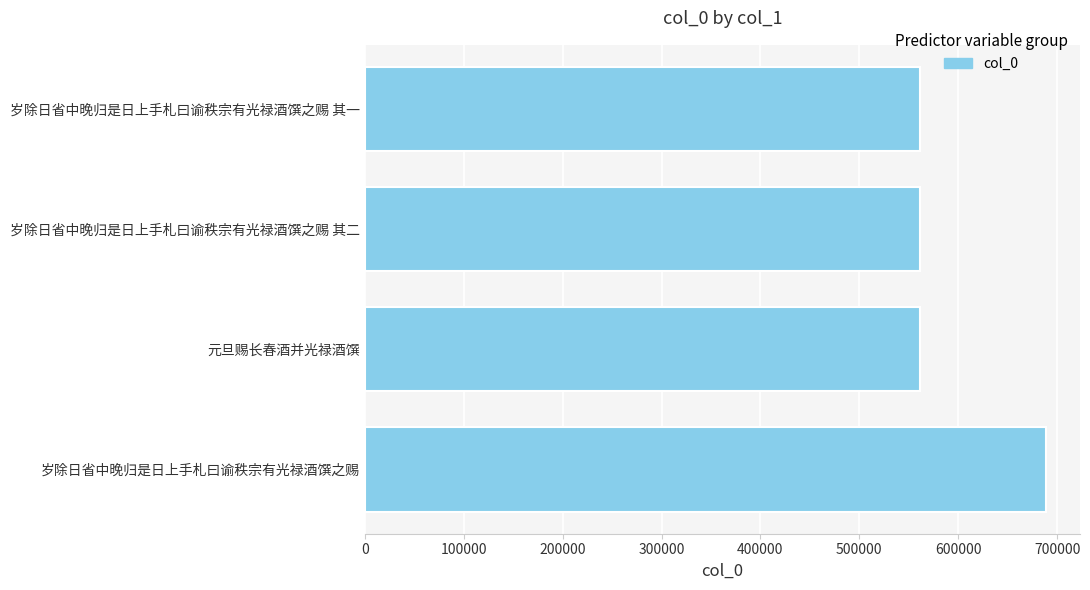

The chart shows a value of 561612 at 岁除日省中晚归是日上手札曰谕秩宗有光禄酒馔之赐 其一. True or false?

True